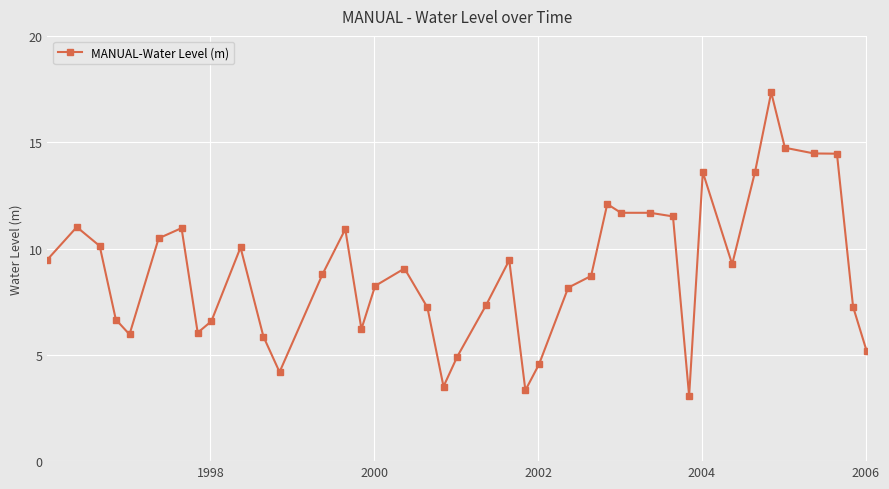

What is the sum of all values?

357.7